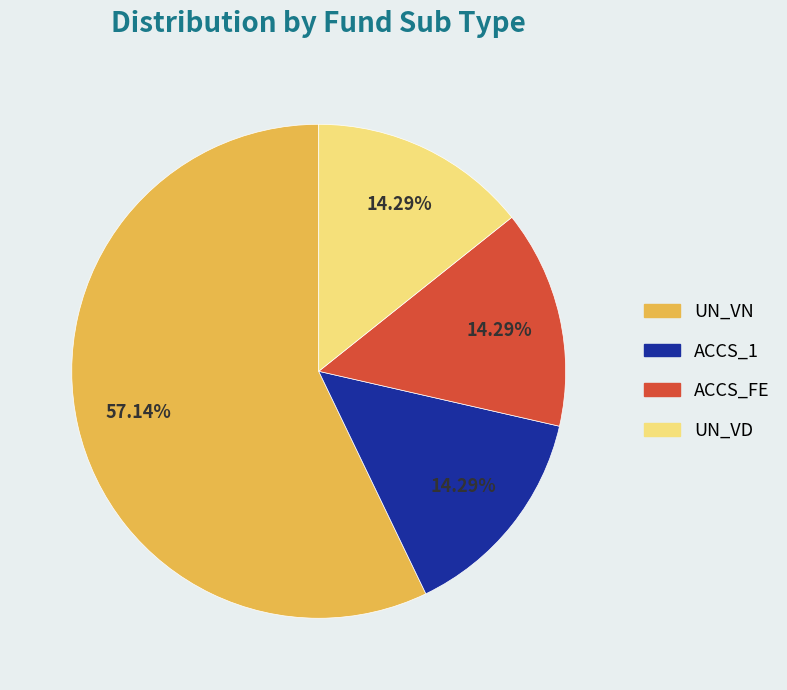

What is the largest slice in the pie chart?

UN_VN